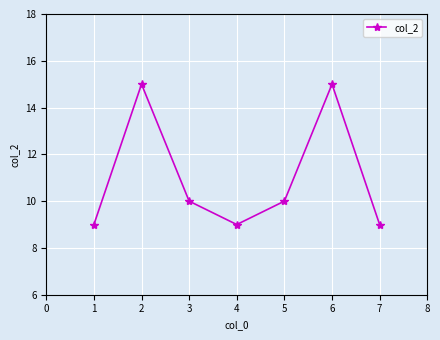

Between 4 and 3, which is larger?

3